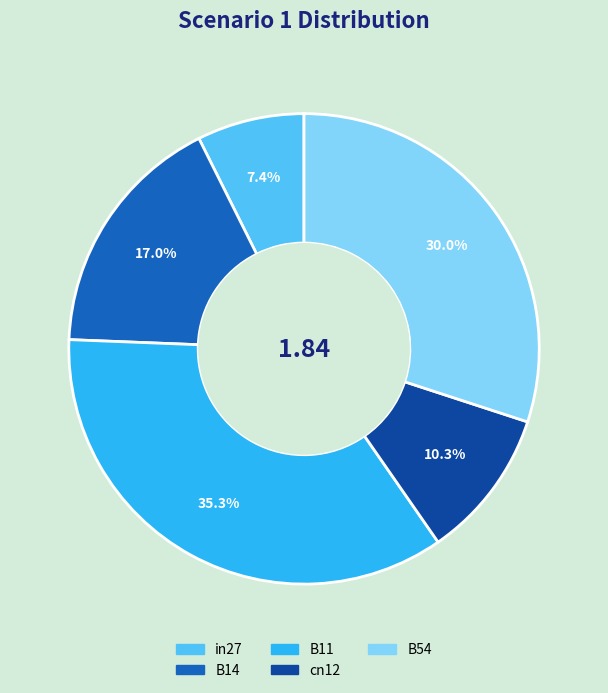

What percentage is NOT represented by in27?

92.6%